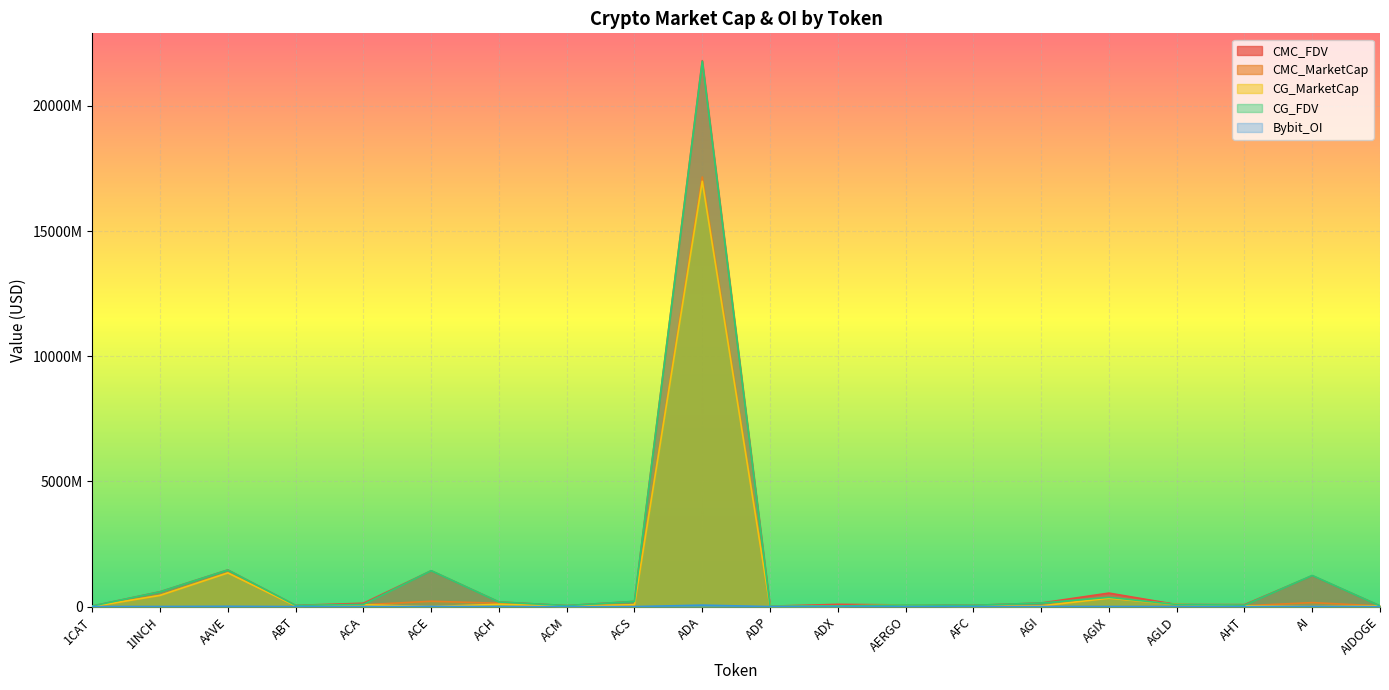

Does the chart display data point markers on the line(s)?

No